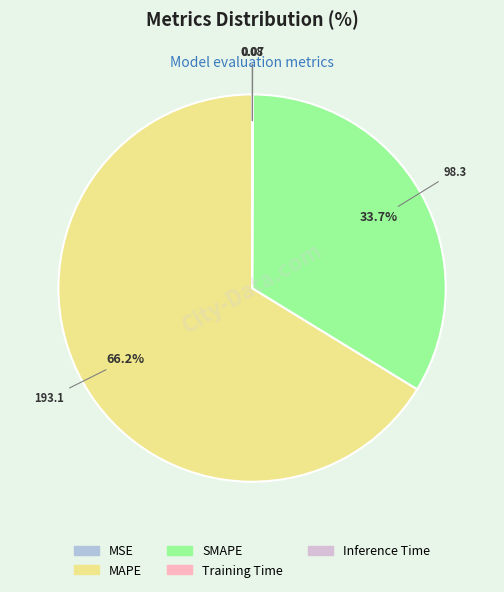

What is the ratio of the value at MAPE to the value at SMAPE?

2.0